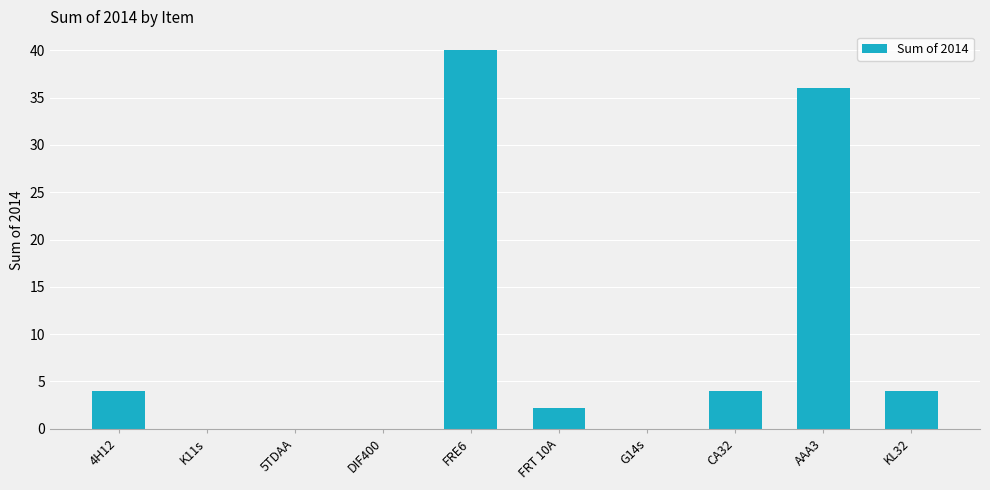

What is the change in value from G14s to AAA3?

+36.0